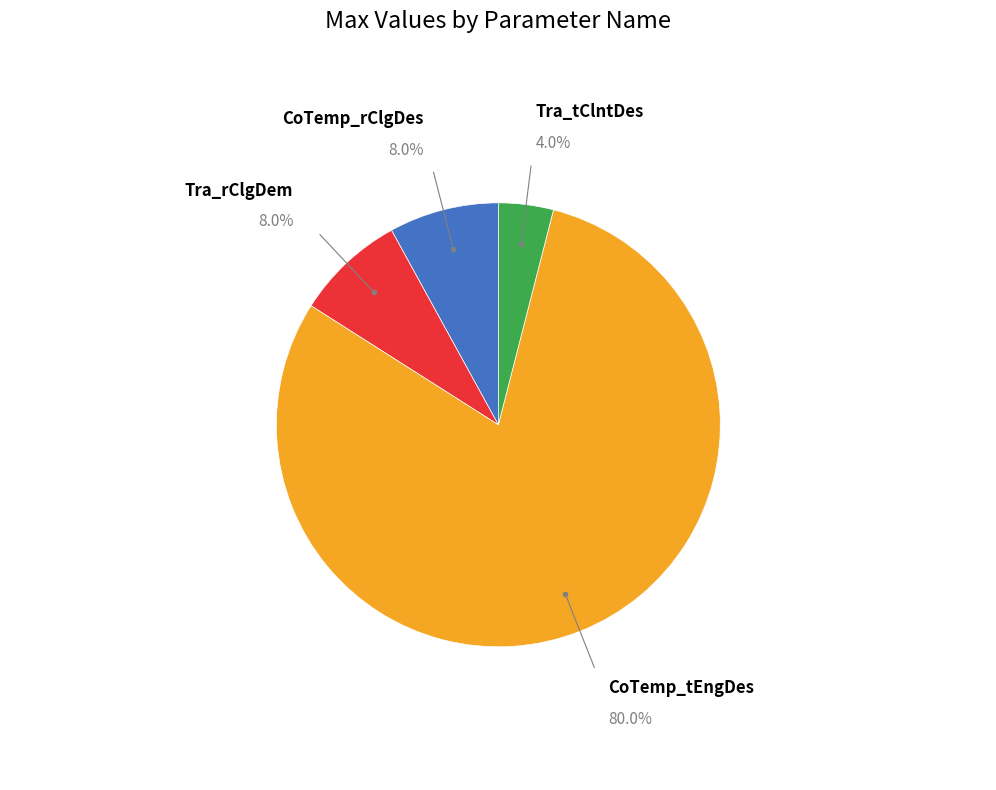

Approximately how many times larger is the value at CoTemp_rClgDes compared to Tra_tClntDes?

2.0